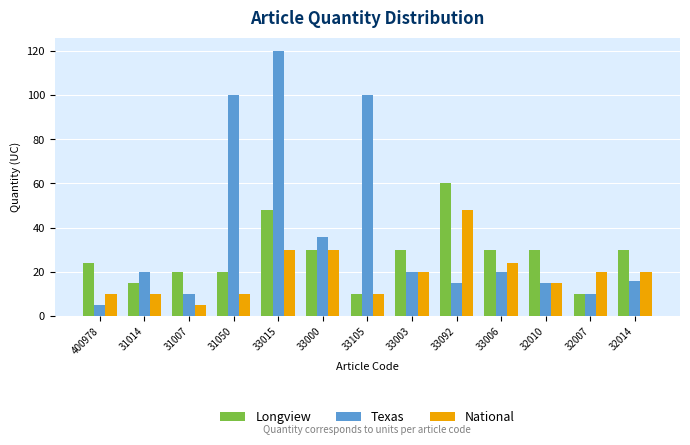

What is the approximate value of Longview at 31050, to the nearest 5?

20